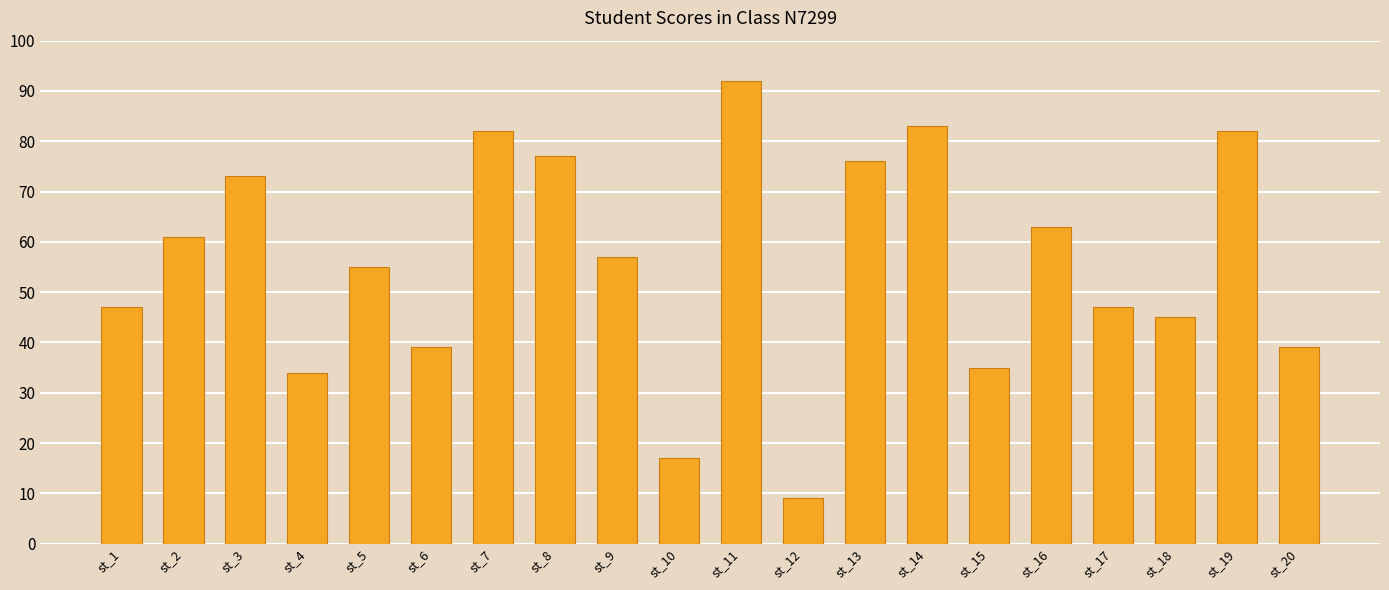

What is the difference between the maximum and minimum values?

83